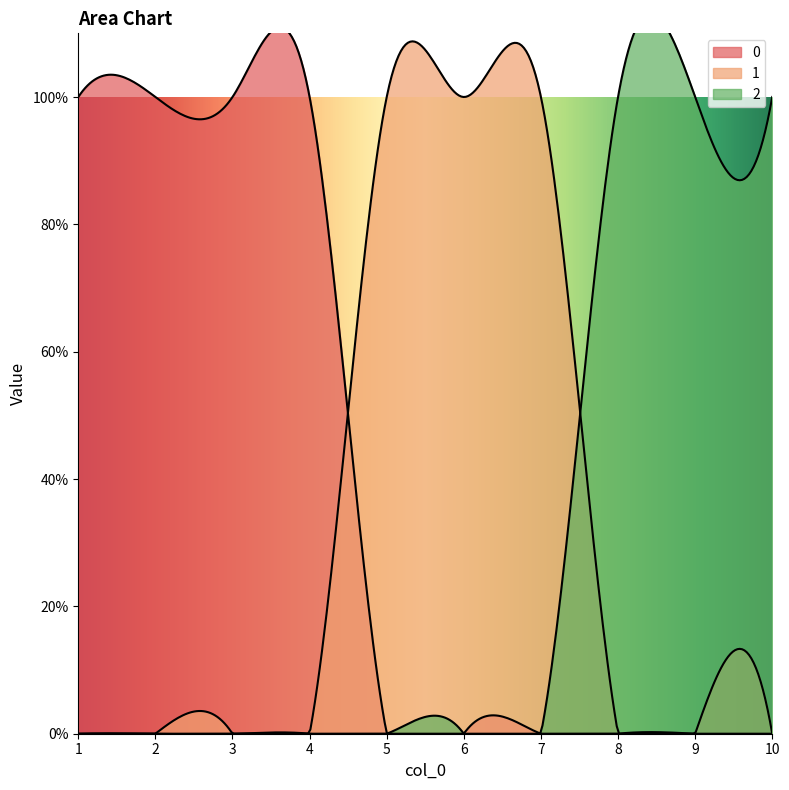

How many lines are shown in the chart?

3